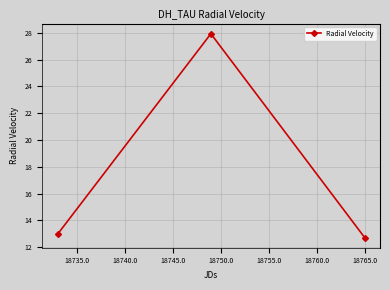

What is the difference between the maximum and second lowest values?

15.0